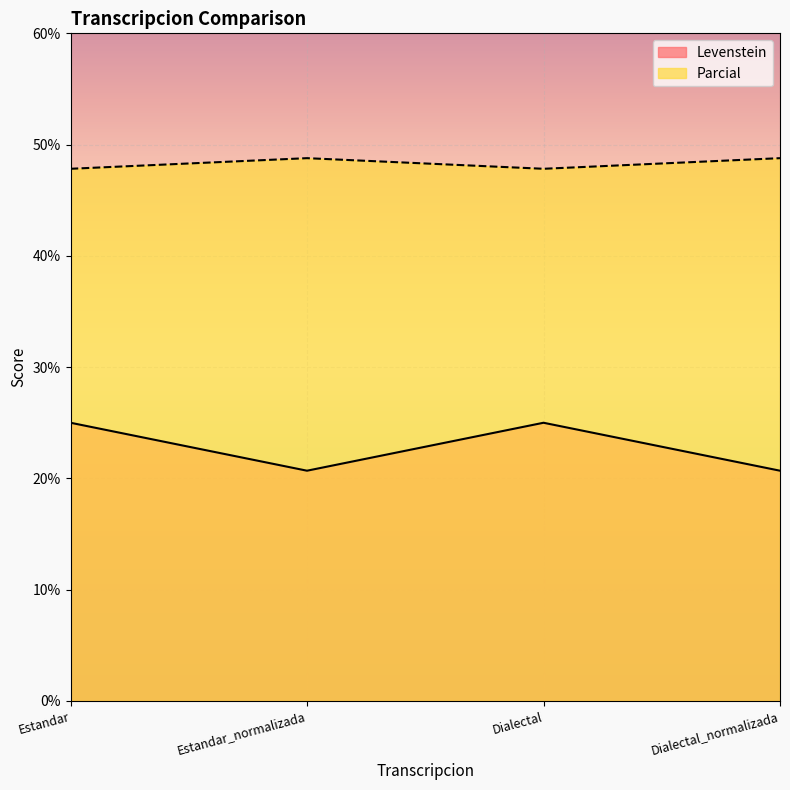

Which series changed the most between Estandar_normalizada and Dialectal?

Levenstein